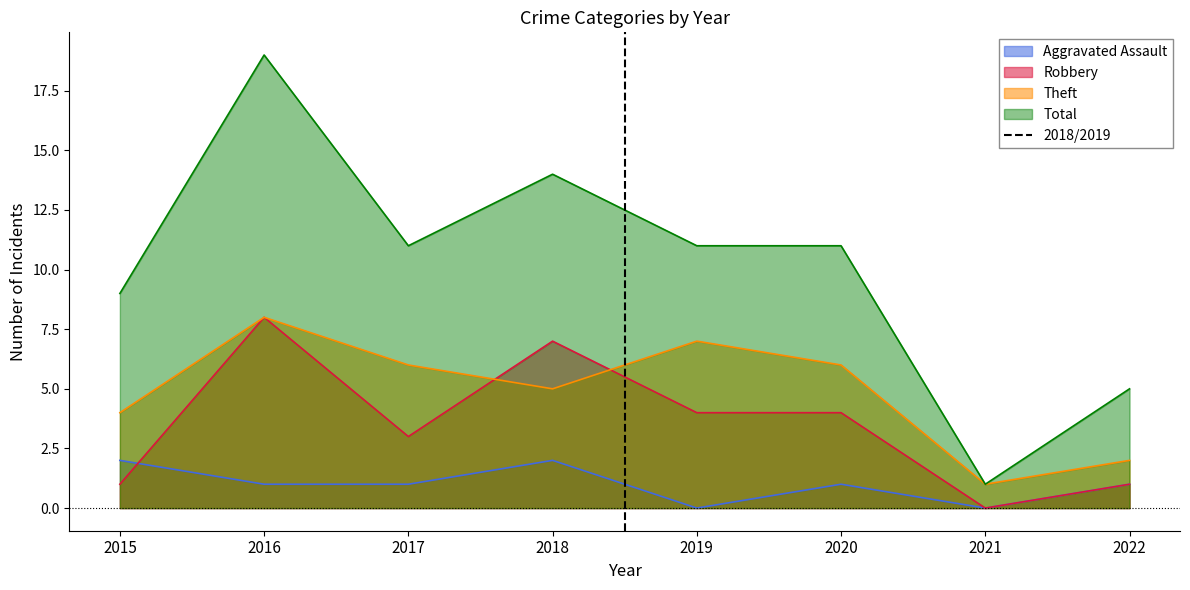

True or false: Aggravated Assault and Theft cross at least once.

False